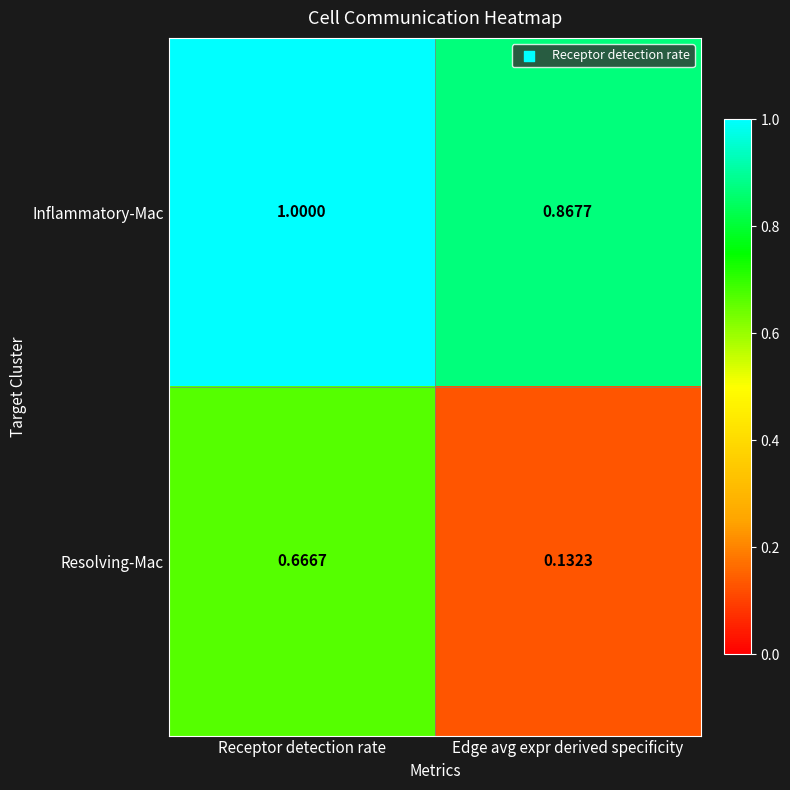

At which label is Inflammatory-Mac closest to 0?

Edge avg expr derived specificity